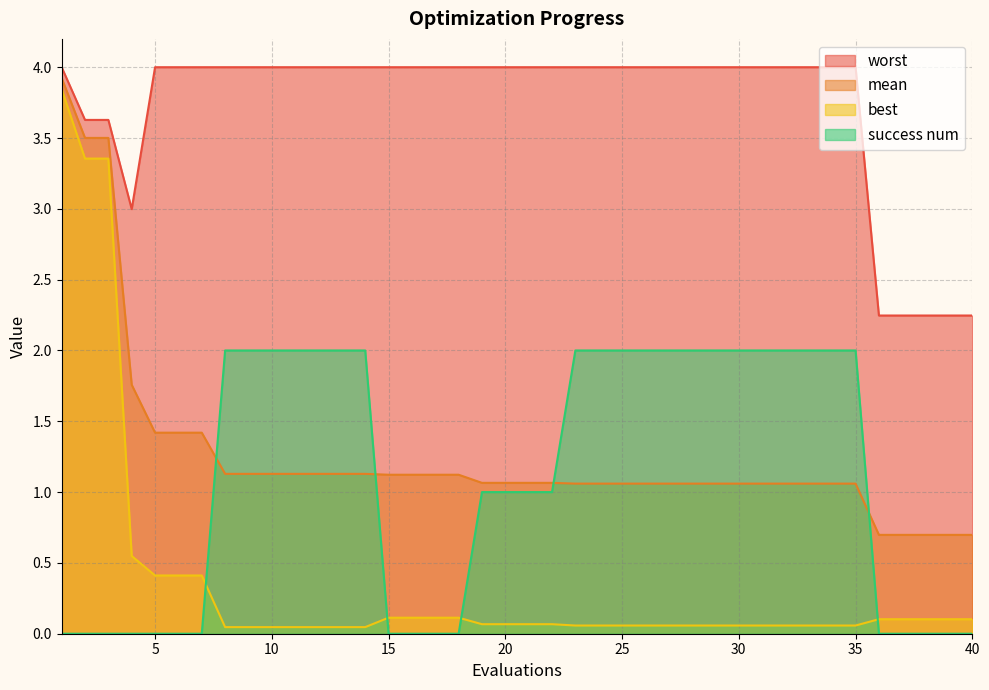

Reading left to right, what are all the values shown in this chart?

mean: 1=3.9	2=3.5	3=3.5	4=1.8	5=1.4	6=1.4	7=1.4	8=1.1	9=1.1	10=1.1	11=1.1	12=1.1	13=1.1	14=1.1	15=1.1	16=1.1	17=1.1	18=1.1	19=1.1	20=1.1	21=1.1	22=1.1	23=1.1	24=1.1	25=1.1	26=1.1	27=1.1	28=1.1	29=1.1	30=1.1	31=1.1	32=1.1	33=1.1	34=1.1	35=1.1	36=0.7	37=0.7	38=0.7	39=0.7	40=0.7
best: 1=3.8	2=3.4	3=3.4	4=0.5	5=0.4	6=0.4	7=0.4	8=0.0	9=0.0	10=0.0	11=0.0	12=0.0	13=0.0	14=0.0	15=0.1	16=0.1	17=0.1	18=0.1	19=0.1	20=0.1	21=0.1	22=0.1	23=0.1	24=0.1	25=0.1	26=0.1	27=0.1	28=0.1	29=0.1	30=0.1	31=0.1	32=0.1	33=0.1	34=0.1	35=0.1	36=0.1	37=0.1	38=0.1	39=0.1	40=0.1
worst: 1=4.0	2=3.6	3=3.6	4=3.0	5=4.0	6=4.0	7=4.0	8=4.0	9=4.0	10=4.0	11=4.0	12=4.0	13=4.0	14=4.0	15=4.0	16=4.0	17=4.0	18=4.0	19=4.0	20=4.0	21=4.0	22=4.0	23=4.0	24=4.0	25=4.0	26=4.0	27=4.0	28=4.0	29=4.0	30=4.0	31=4.0	32=4.0	33=4.0	34=4.0	35=4.0	36=2.2	37=2.2	38=2.2	39=2.2	40=2.2
success num: 1=0.0	2=0.0	3=0.0	4=0.0	5=0.0	6=0.0	7=0.0	8=2.0	9=2.0	10=2.0	11=2.0	12=2.0	13=2.0	14=2.0	15=0.0	16=0.0	17=0.0	18=0.0	19=1.0	20=1.0	21=1.0	22=1.0	23=2.0	24=2.0	25=2.0	26=2.0	27=2.0	28=2.0	29=2.0	30=2.0	31=2.0	32=2.0	33=2.0	34=2.0	35=2.0	36=0.0	37=0.0	38=0.0	39=0.0	40=0.0